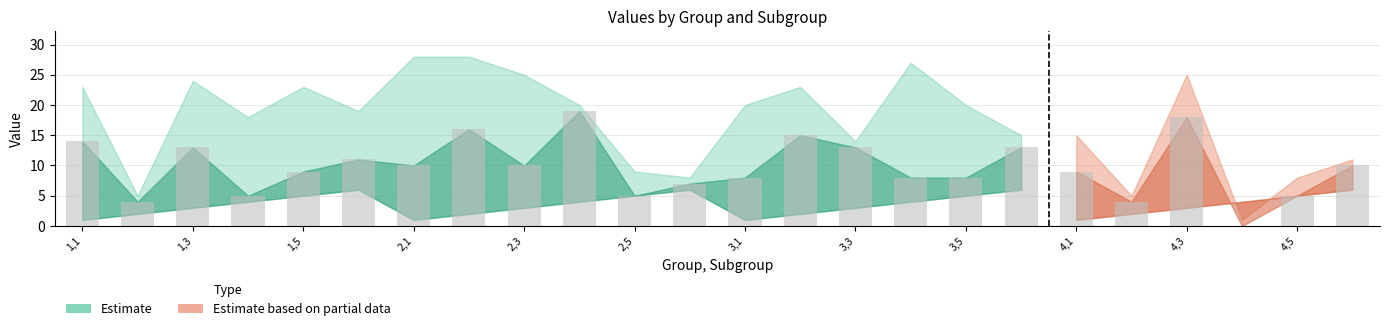

Count the number of categories in the chart.

24